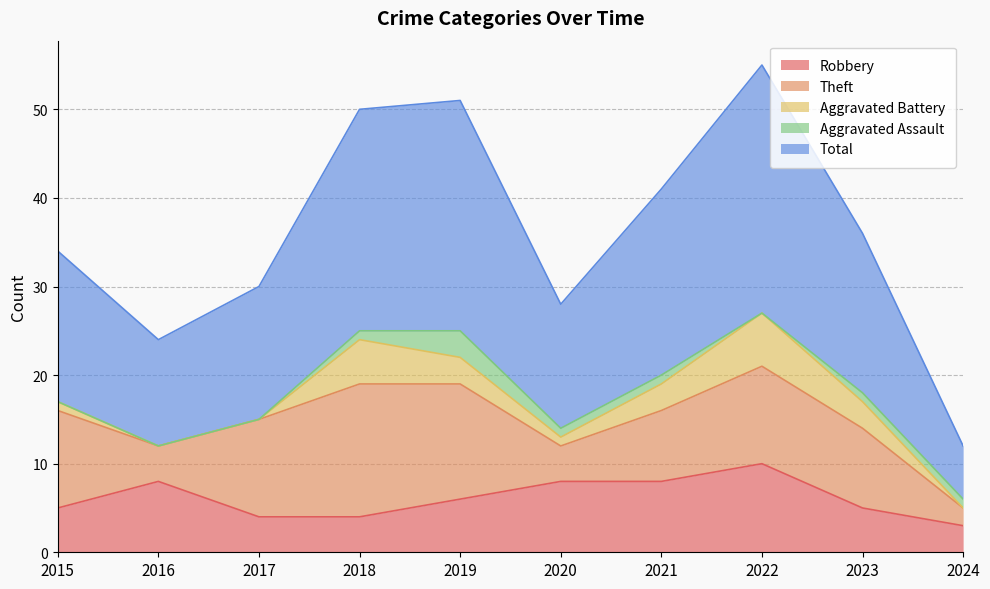

What is the total value across all series at 2018?

50